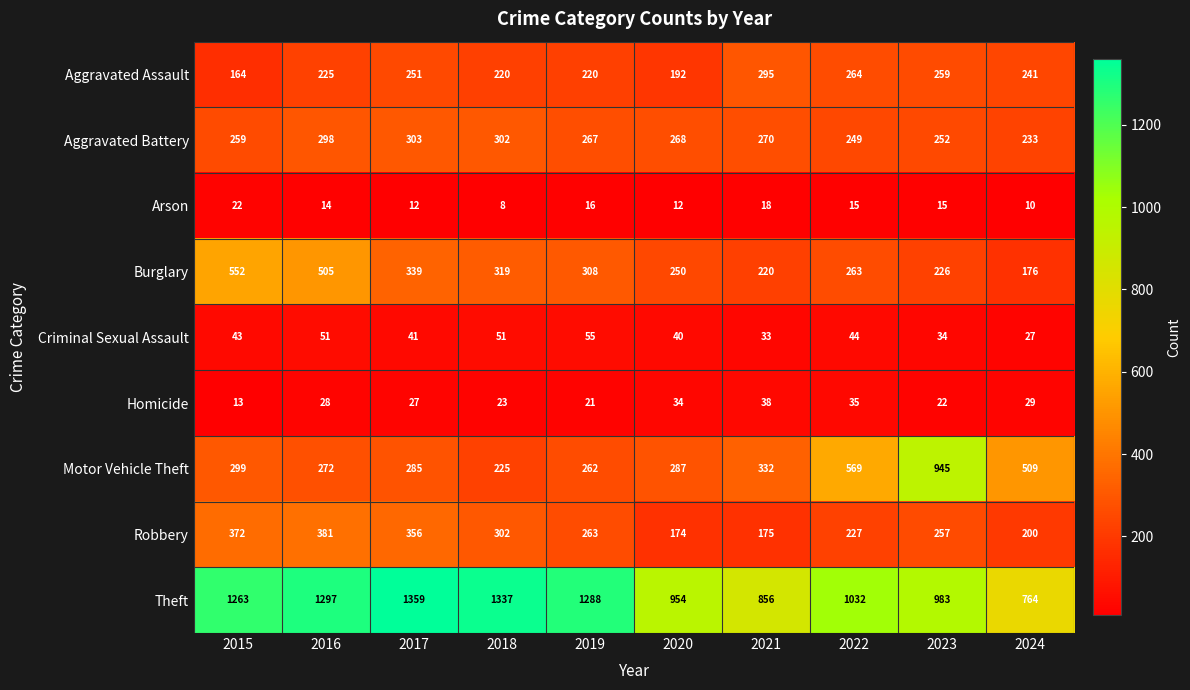

What is the maximum value shown in the chart?

1359